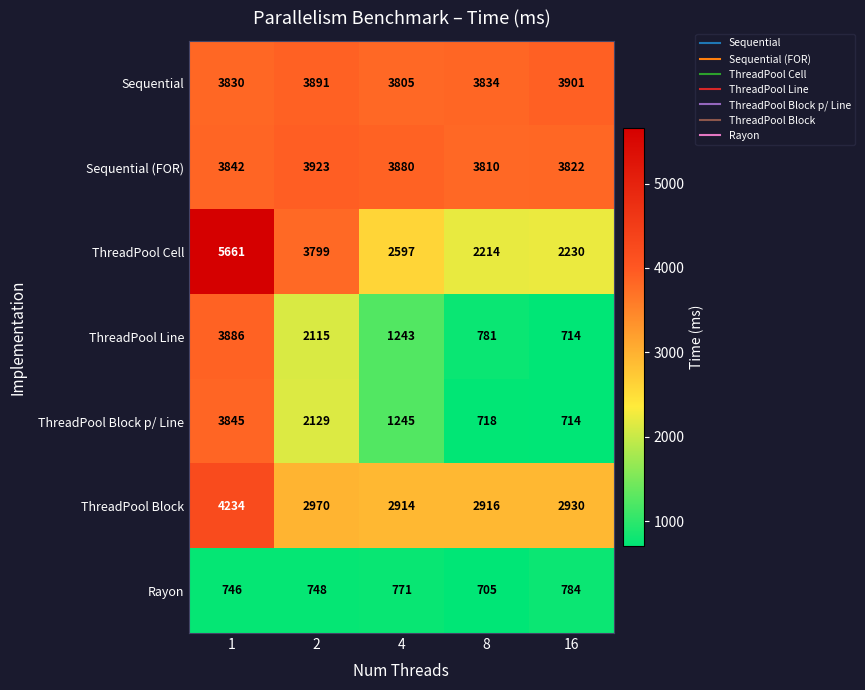

Rank the series at 2 from highest to lowest value.

Sequential (FOR), Sequential, ThreadPool Cell, ThreadPool Block, ThreadPool Block p/ Line, ThreadPool Line, Rayon